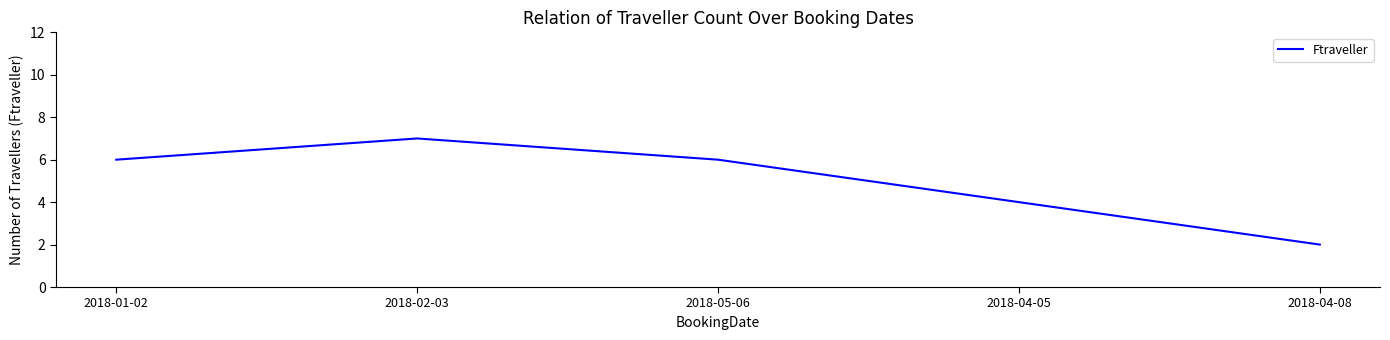

How many values are below 6?

2